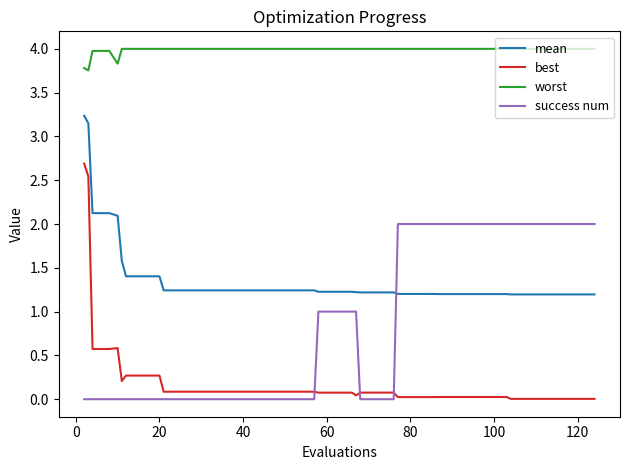

True or false: worst and success num cross at least once.

False